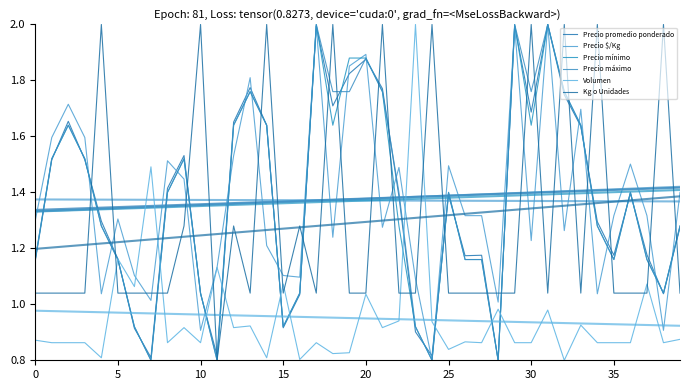

What is the greatest value displayed?

2.0